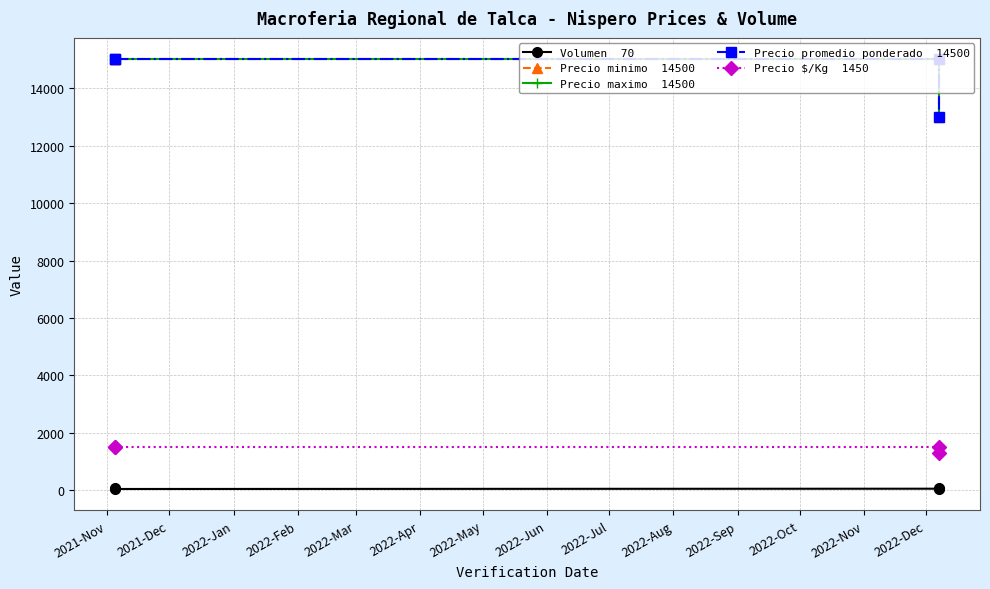

Reading right to left, extract all data points from this chart.

Volumen  70: 70	60	50	100
Precio minimo  14500: 13000	15000	15000	15000
Precio maximo  14500: 13000	15000	15000	15000
Precio promedio ponderado  14500: 13000	15000	15000	15000
Precio $/Kg  1450: 1300	1500	1500	1500